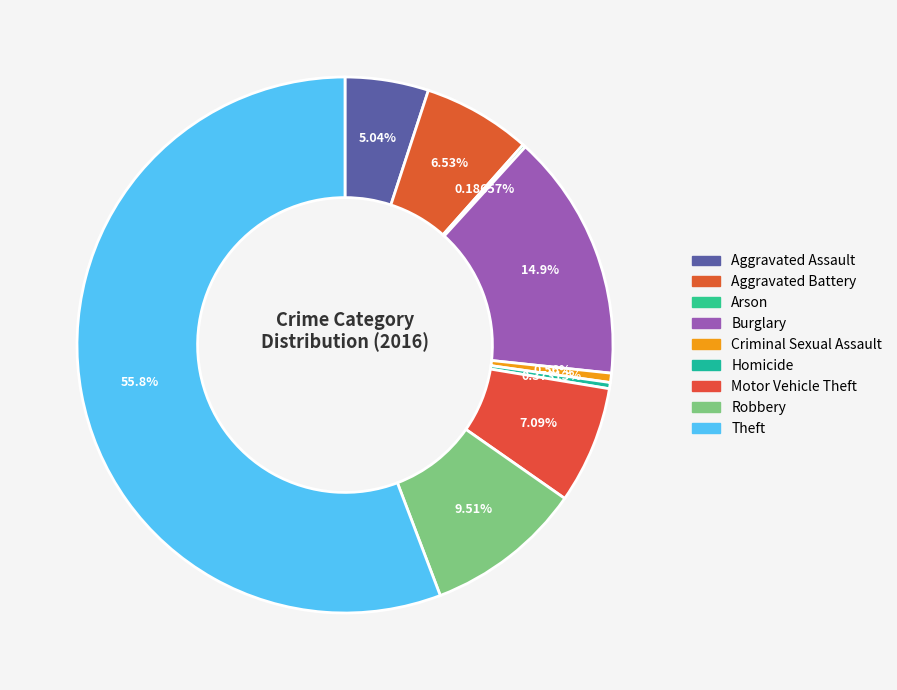

To the nearest percent, what is the combined percentage of Aggravated Assault and Homicide?

5%